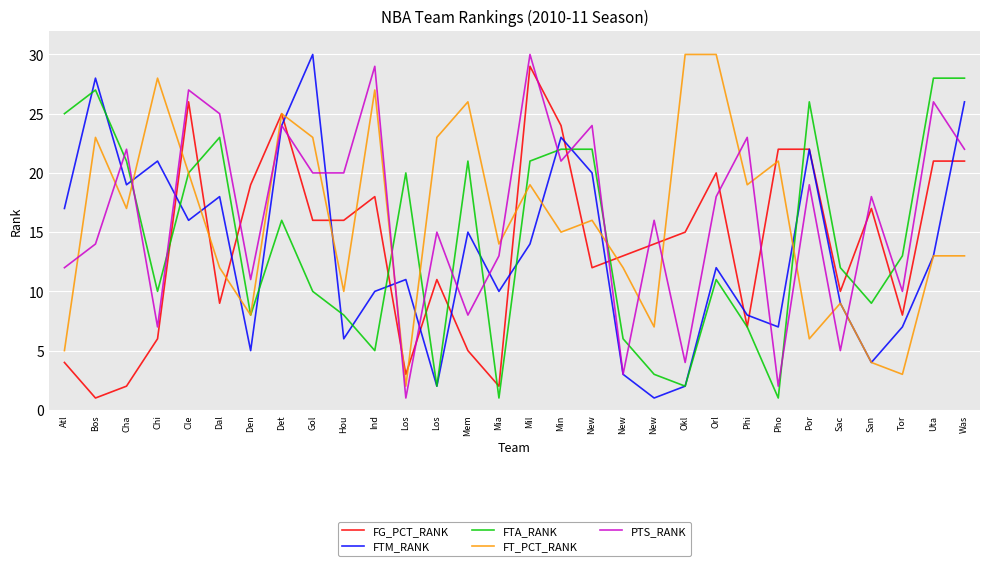

Reading left to right, extract all data points from this chart.

FG_PCT_RANK: Atl=4	Bos=1	Cha=2	Chi=6	Cle=26	Dal=9	Den=19	Det=25	Gol=16	Hou=16	Ind=18	Los=3	Los=11	Mem=5	Mia=2	Mil=29	Min=24	New=12	New=13	New=14	Okl=15	Orl=20	Phi=7	Pho=22	Por=22	Sac=10	San=17	Tor=8	Uta=21	Was=21
FTM_RANK: Atl=17	Bos=28	Cha=19	Chi=21	Cle=16	Dal=18	Den=5	Det=24	Gol=30	Hou=6	Ind=10	Los=11	Los=2	Mem=15	Mia=10	Mil=14	Min=23	New=20	New=3	New=1	Okl=2	Orl=12	Phi=8	Pho=7	Por=22	Sac=9	San=4	Tor=7	Uta=13	Was=26
FTA_RANK: Atl=25	Bos=27	Cha=21	Chi=10	Cle=20	Dal=23	Den=8	Det=16	Gol=10	Hou=8	Ind=5	Los=20	Los=2	Mem=21	Mia=1	Mil=21	Min=22	New=22	New=6	New=3	Okl=2	Orl=11	Phi=7	Pho=1	Por=26	Sac=12	San=9	Tor=13	Uta=28	Was=28
FT_PCT_RANK: Atl=5	Bos=23	Cha=17	Chi=28	Cle=20	Dal=12	Den=8	Det=25	Gol=23	Hou=10	Ind=27	Los=2	Los=23	Mem=26	Mia=14	Mil=19	Min=15	New=16	New=12	New=7	Okl=30	Orl=30	Phi=19	Pho=21	Por=6	Sac=9	San=4	Tor=3	Uta=13	Was=13
PTS_RANK: Atl=12	Bos=14	Cha=22	Chi=7	Cle=27	Dal=25	Den=11	Det=24	Gol=20	Hou=20	Ind=29	Los=1	Los=15	Mem=8	Mia=13	Mil=30	Min=21	New=24	New=3	New=16	Okl=4	Orl=18	Phi=23	Pho=2	Por=19	Sac=5	San=18	Tor=10	Uta=26	Was=22